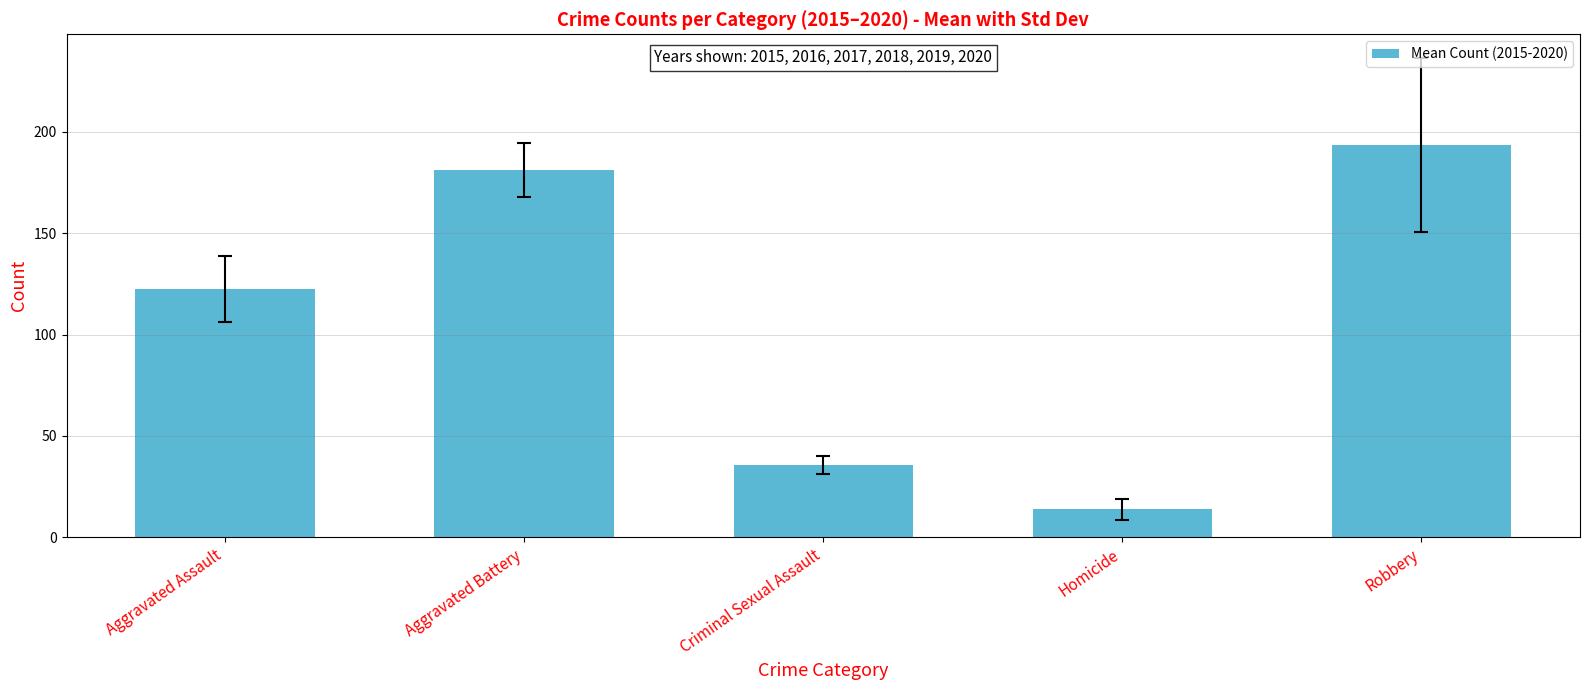

How many values are below 122?

2